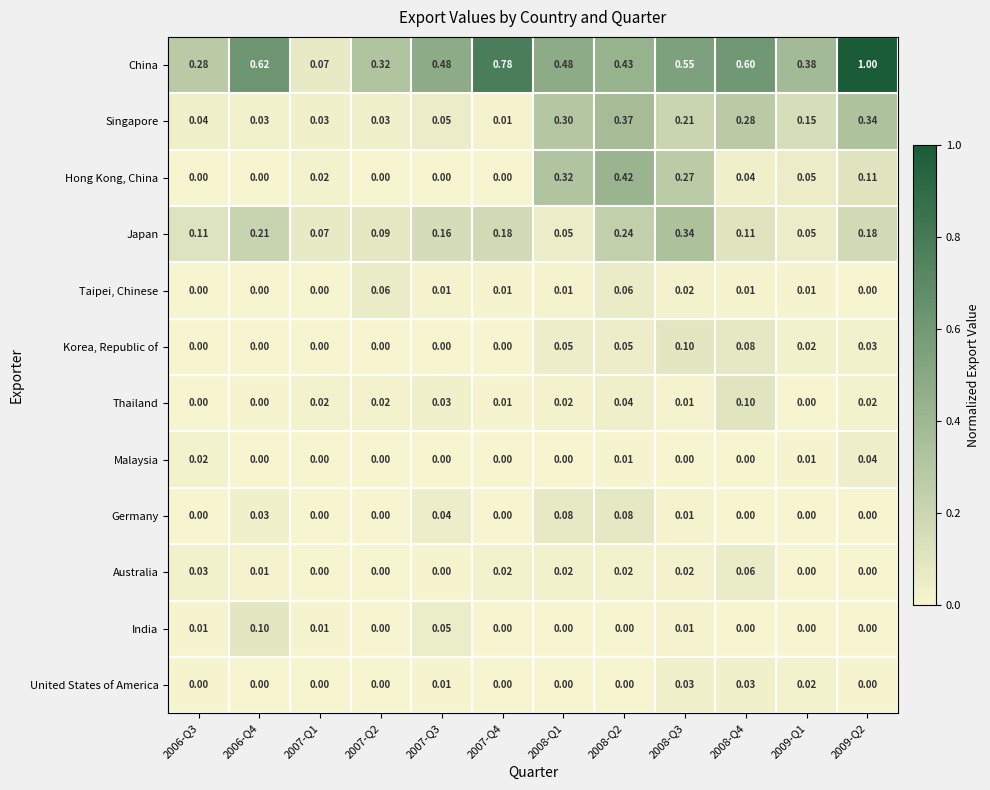

Is the value of Japan at 2006-Q3 greater than the value of Malaysia at 2006-Q3?

Yes